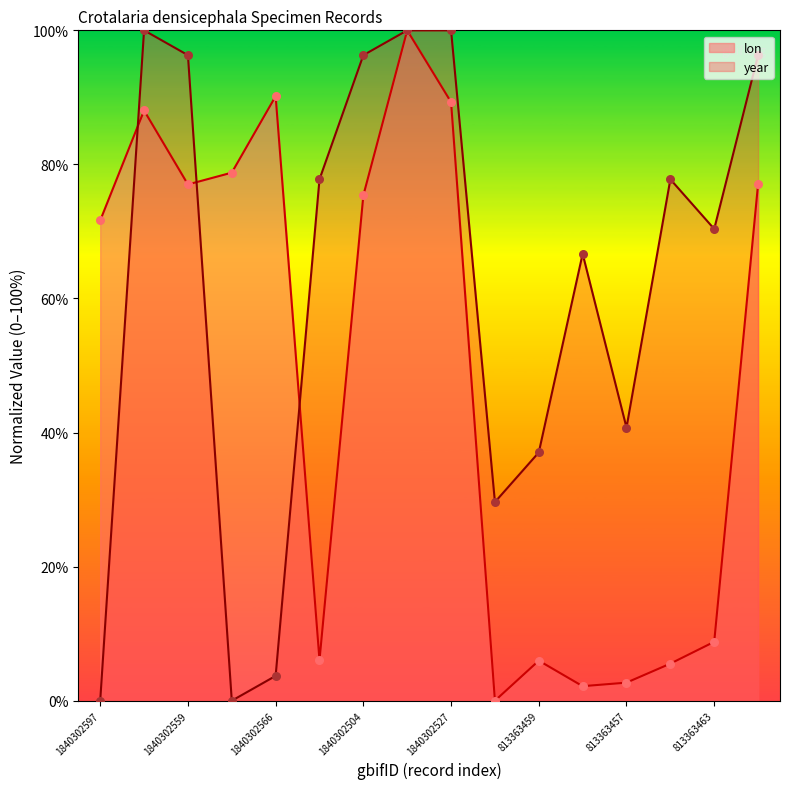

Which series contains the highest Y value?

lon